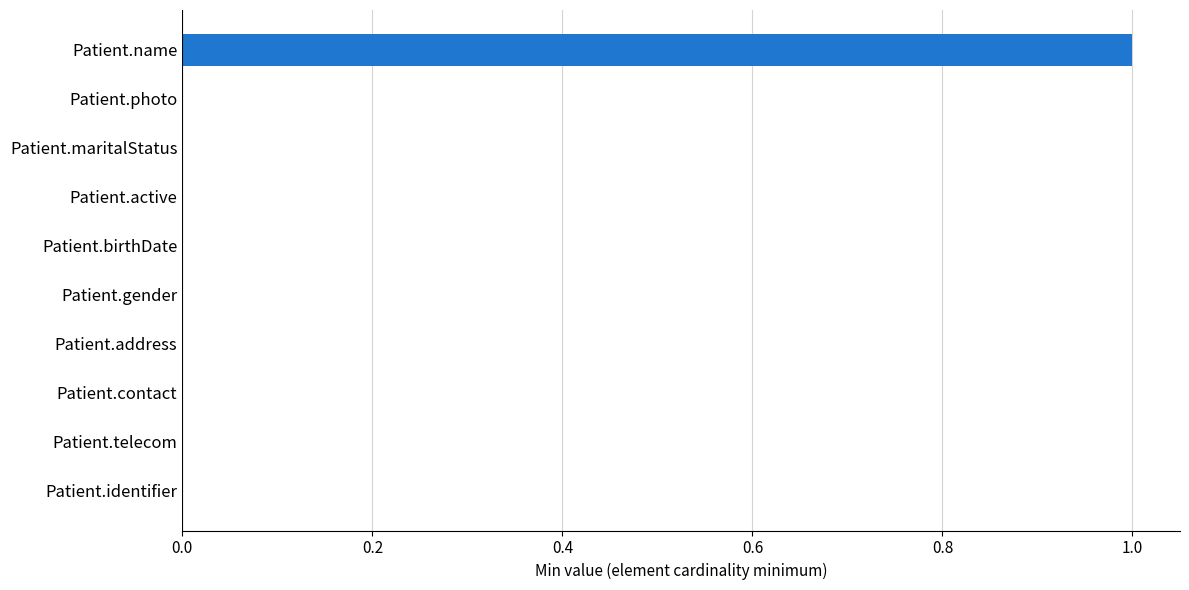

What is the change in value from Patient.birthDate to Patient.name?

+1